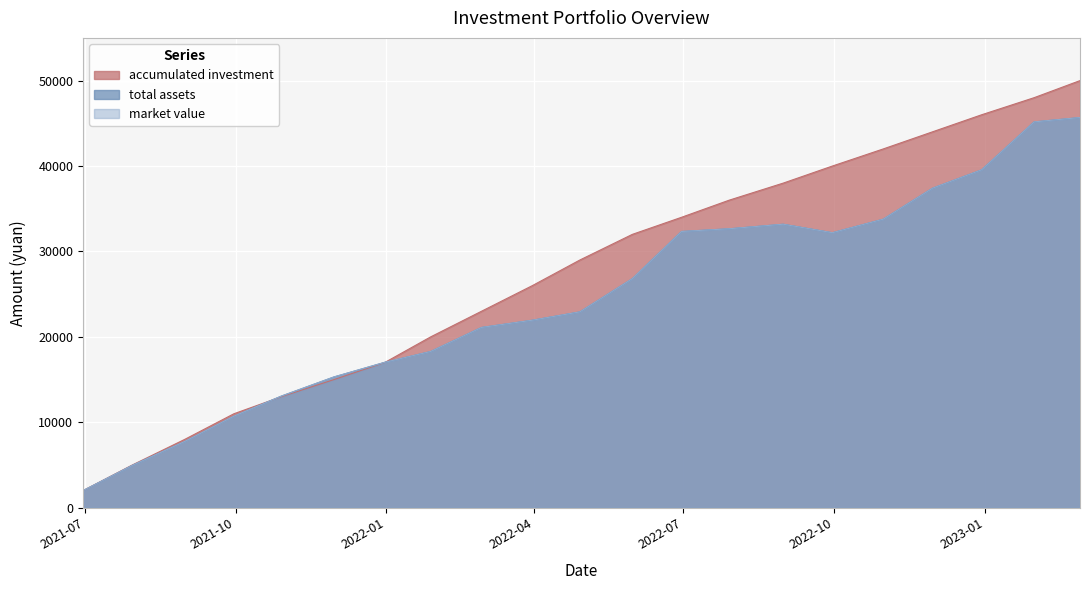

How many data points does each series have?

21